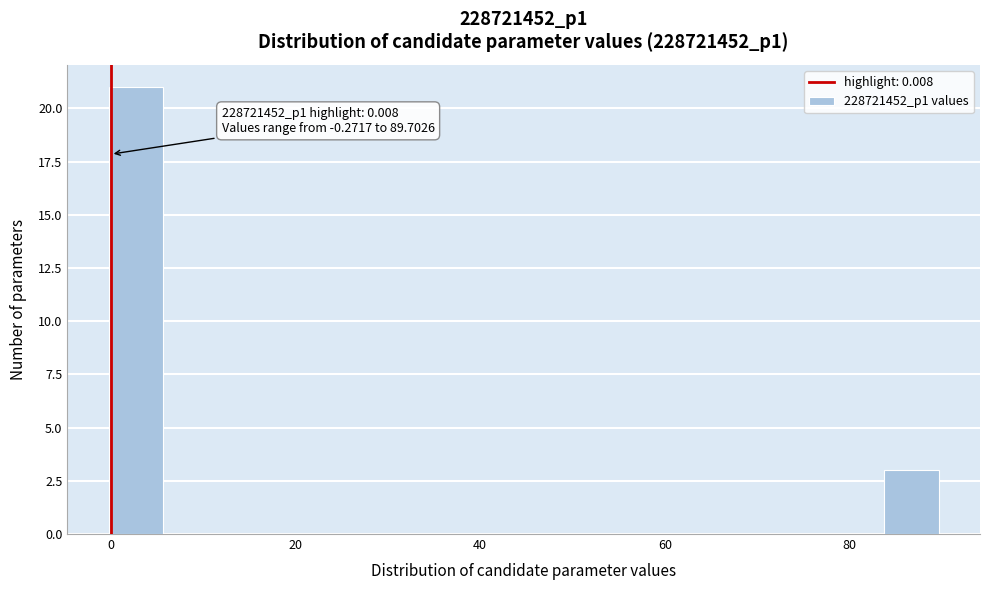

Around what value on the x-axis is the tallest bar? Give the approximate position of its centre, as read against the axis.

2